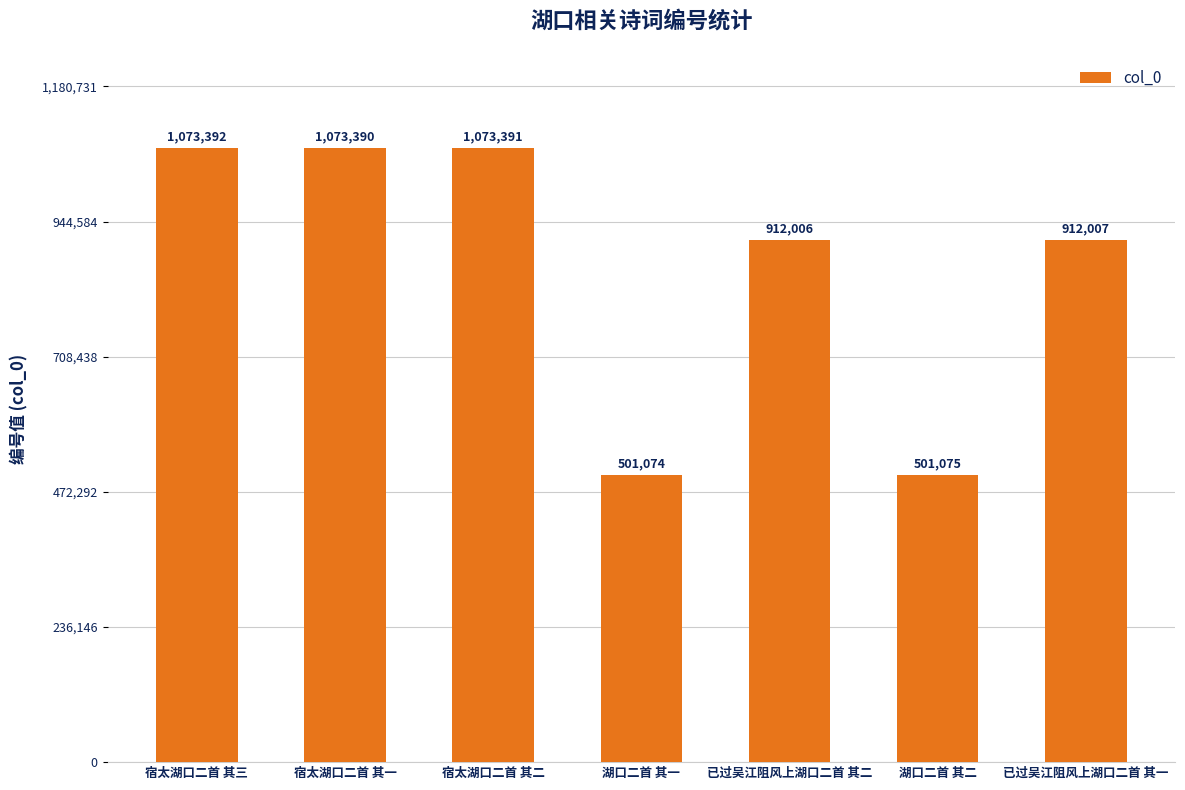

Is it true that the value at 湖口二首 其一 is 501074?

True